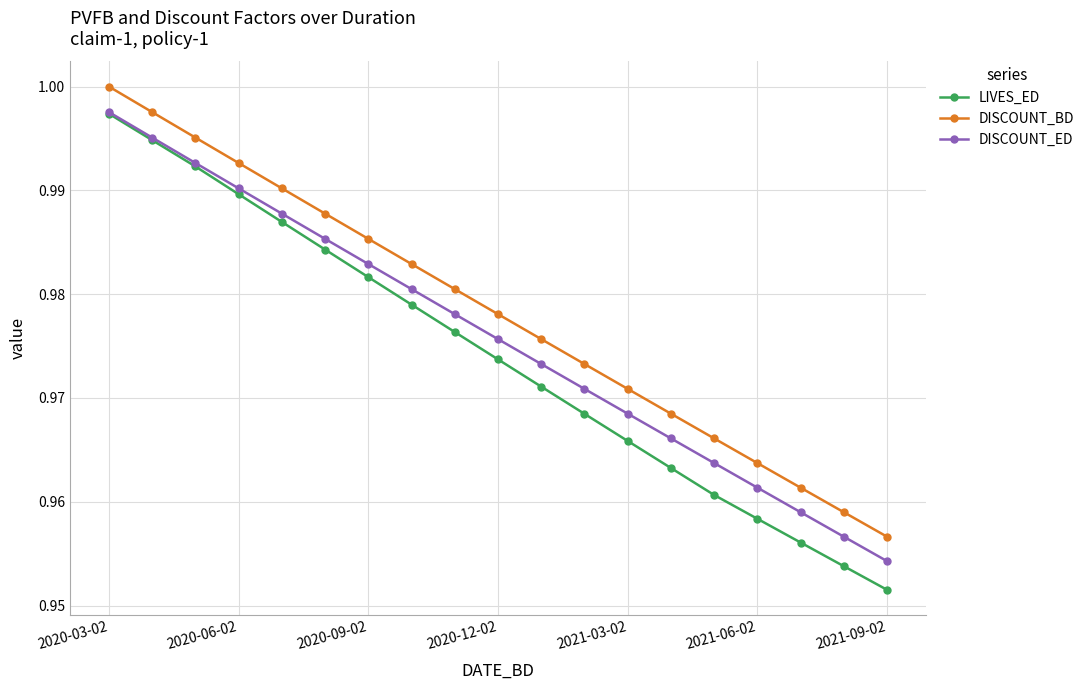

Which series has the widest spread of values?

LIVES_ED